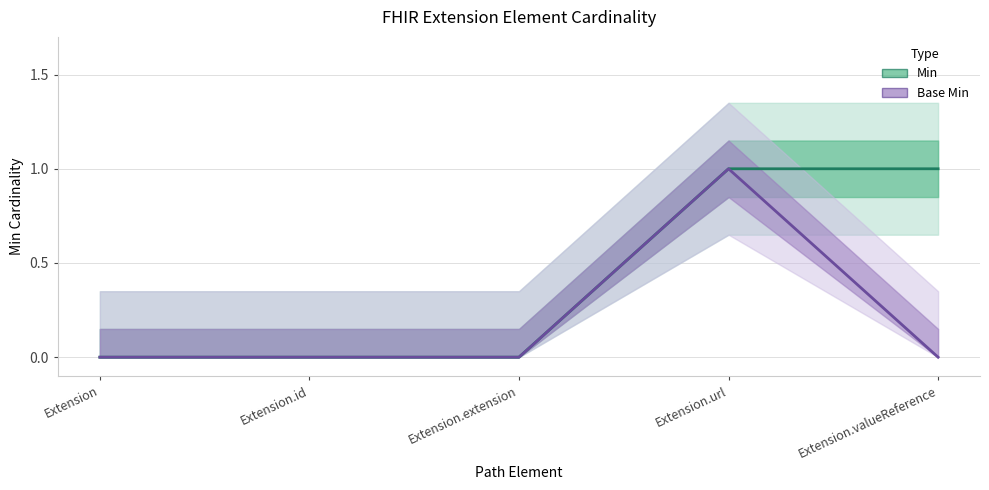

The Base Min series shows 2 at Extension.url. True or false?

False